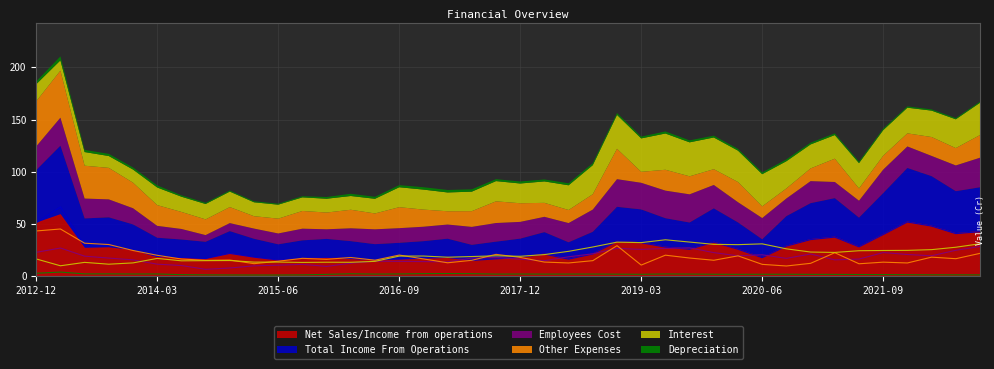

What is the difference between the maximum and minimum values in the Net Sales/Income from operations series?

43.8